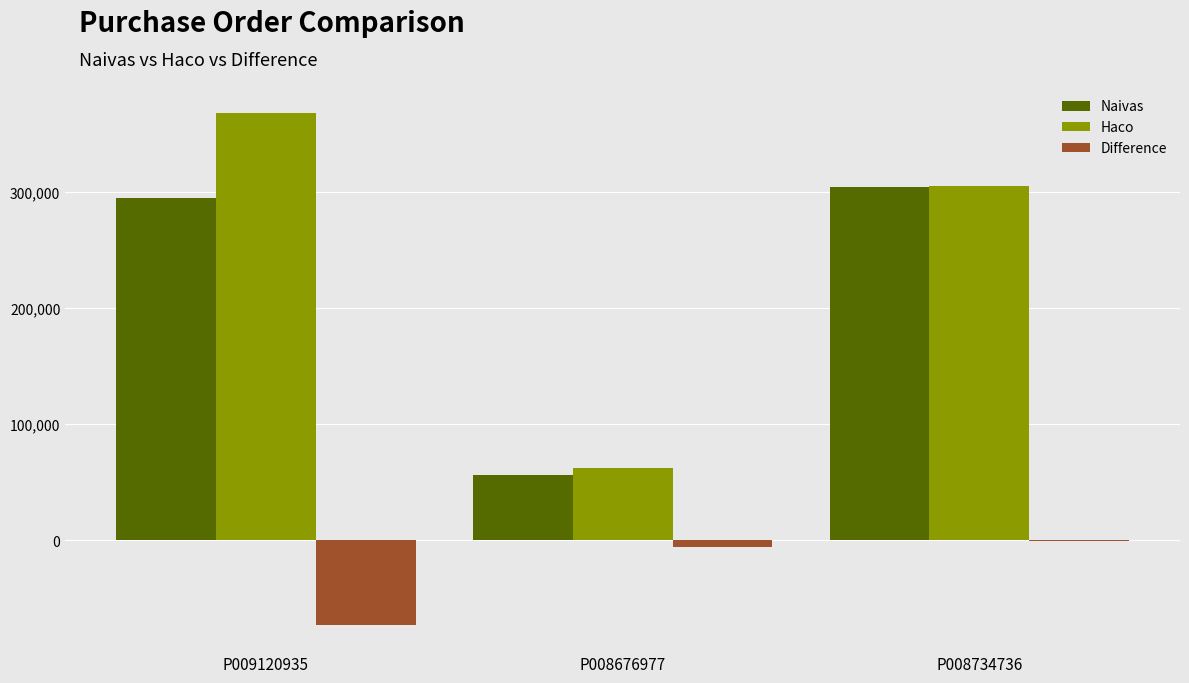

Is the value of Difference at P009120935 greater than the value of Naivas at P008676977?

No